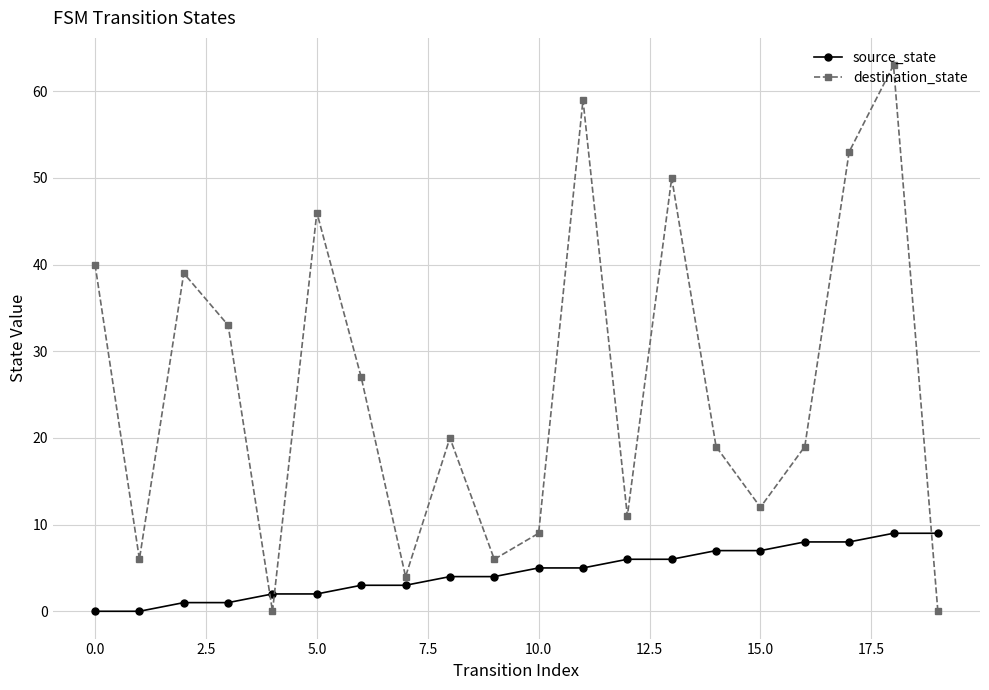

True or false: source_state and destination_state cross at least once.

True